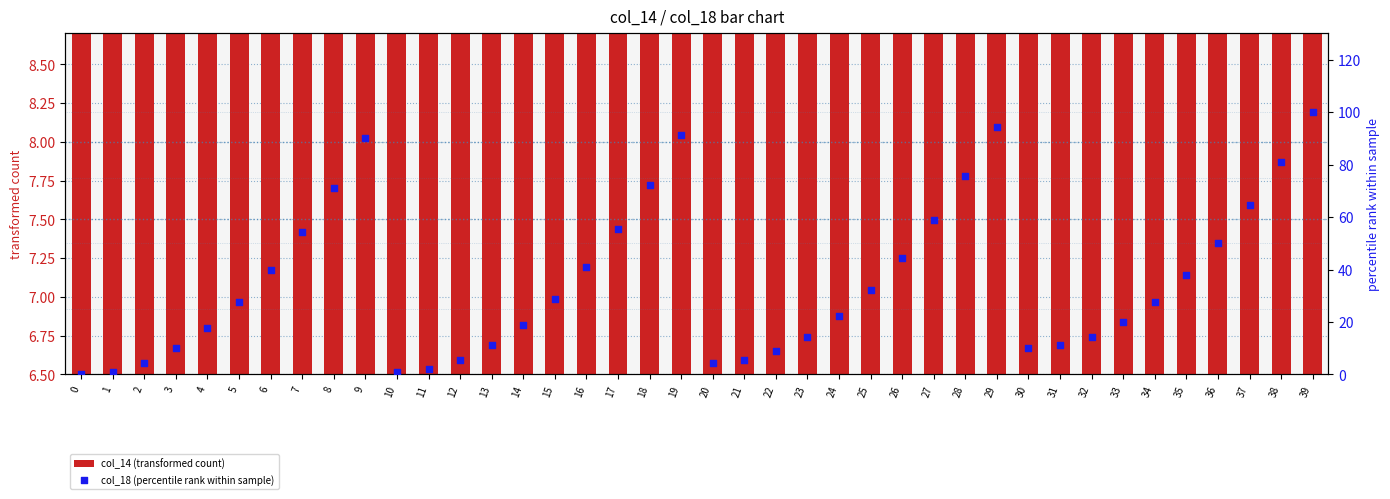

Which series contains the highest Y value?

col_18 (percentile rank within sample)